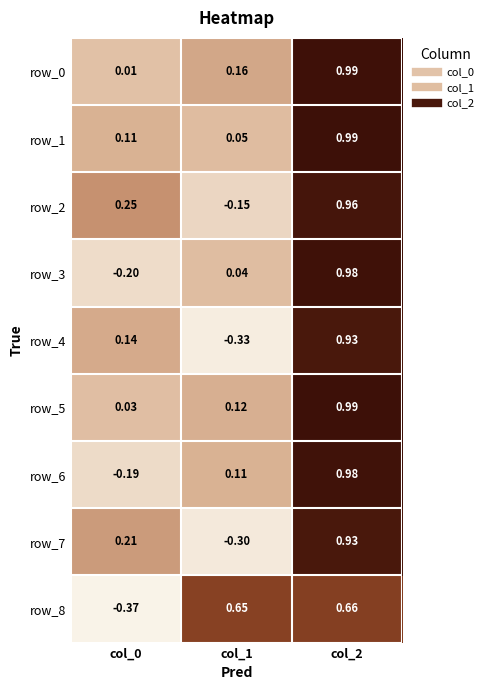

Is the value of row_4 at col_1 greater than the value of row_2 at col_1?

No